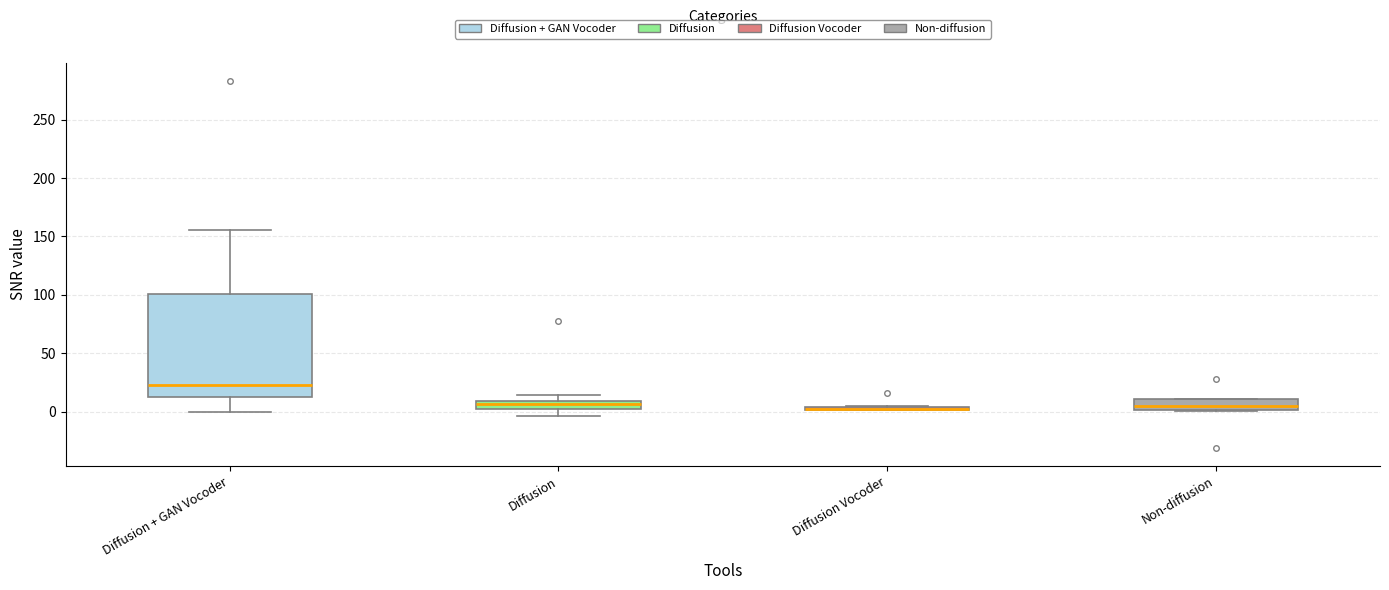

Where does the median line of the box for Diffusion + GAN Vocoder sit on the y-axis? The values are not printed on the chart, so give them approximately, as read against the axis.

25